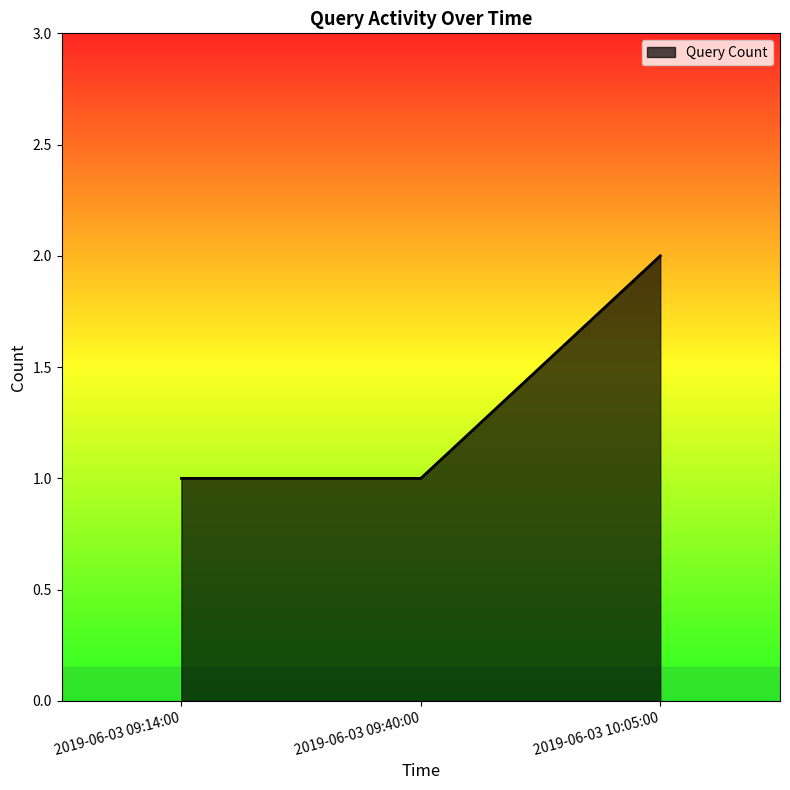

Reading right to left, transcribe all the data shown in this chart.

2019-06-03 10:05:00=2	2019-06-03 09:40:00=1	2019-06-03 09:14:00=1